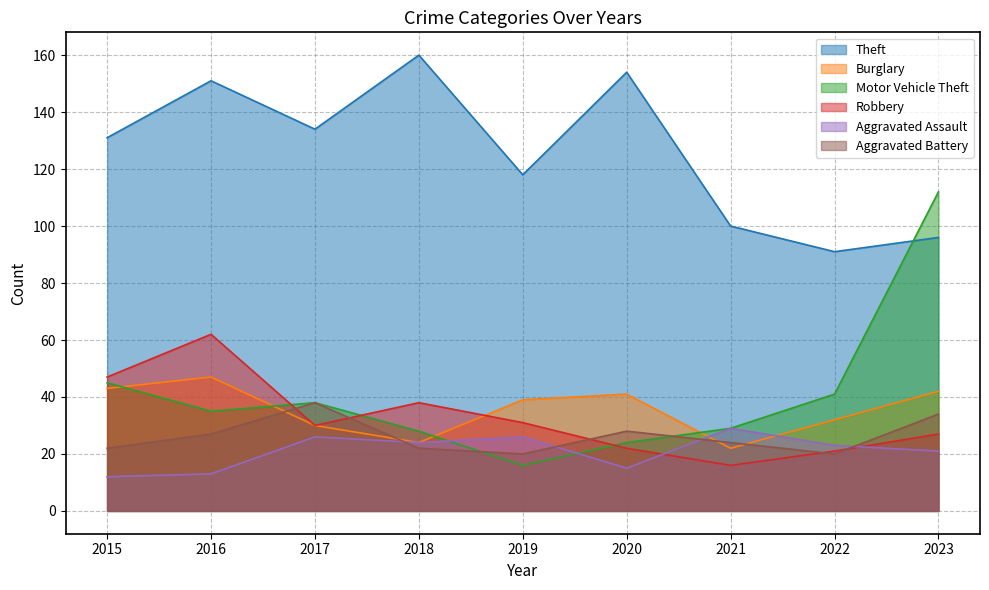

Read the Aggravated Battery value at 2022, to the nearest 5.

20